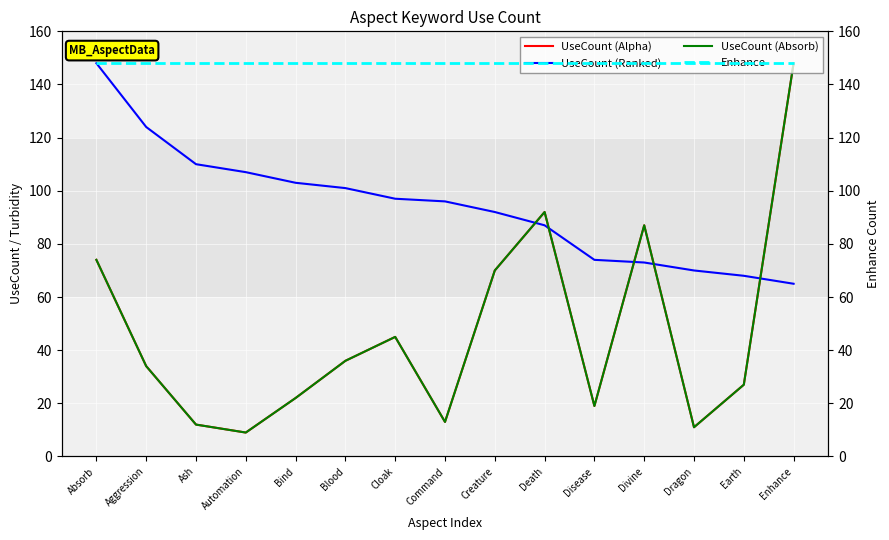

What is the difference between the second highest and minimum values in the UseCount (Absorb) series?

83